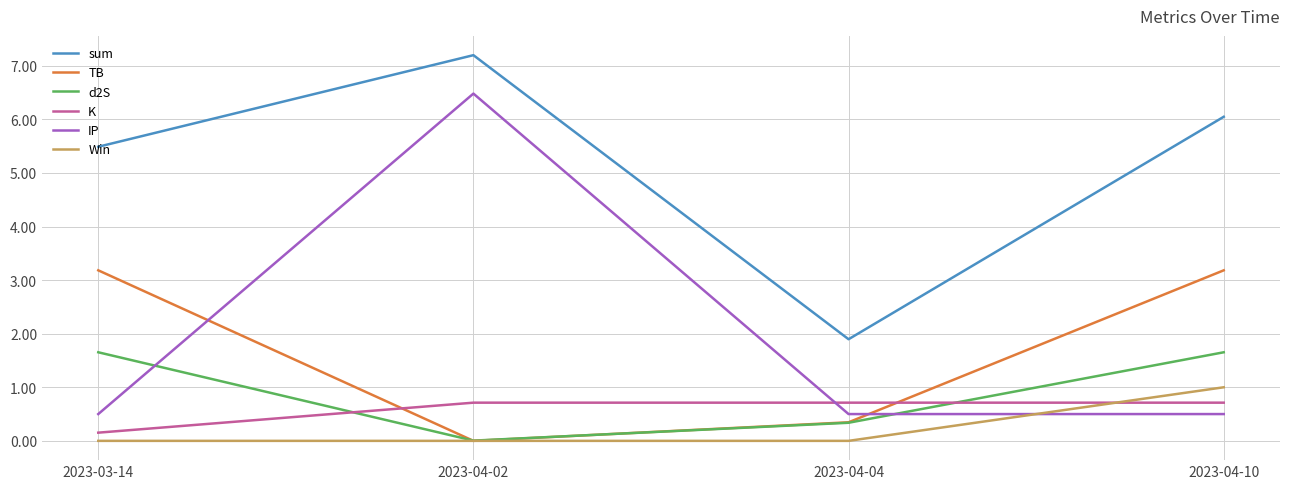

True or false: sum and TB cross at least once.

False